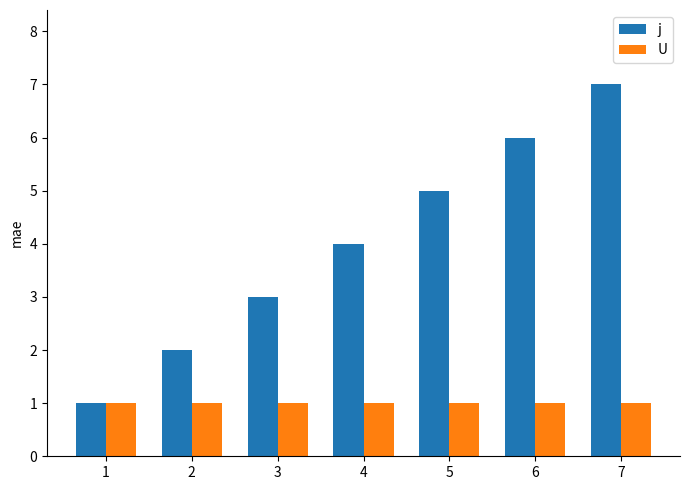

The j series shows 3 at 5. True or false?

False